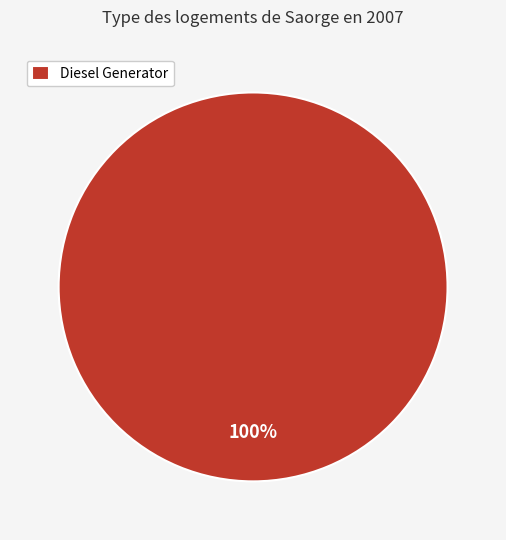

Is it true that Diesel Generator is 93% of the pie?

False